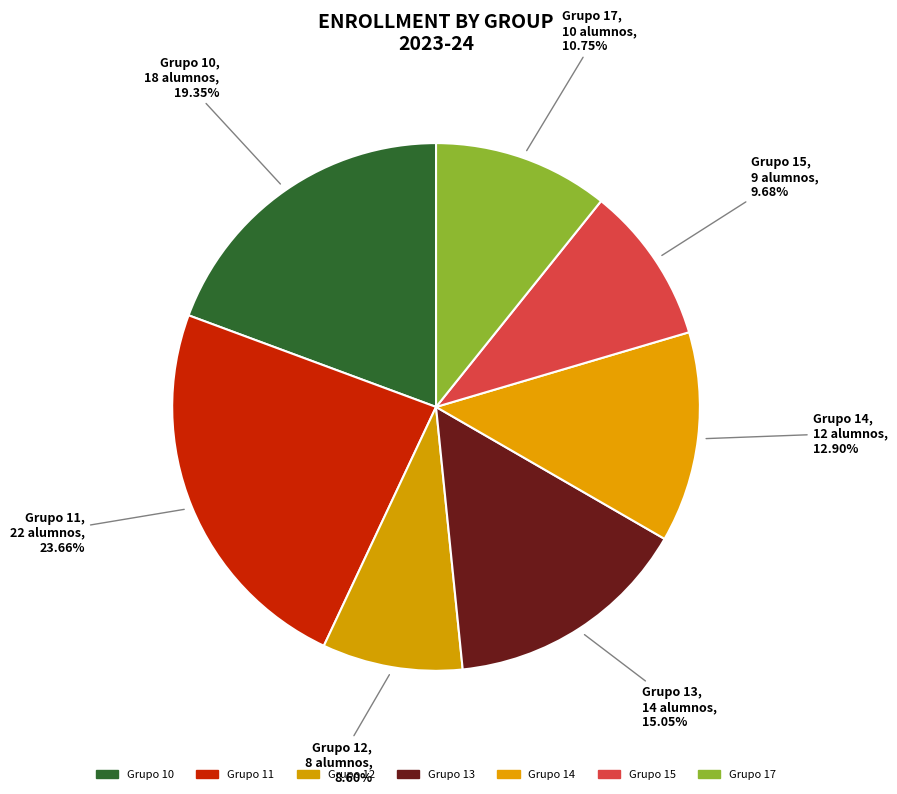

Count the number of slices in the pie.

7